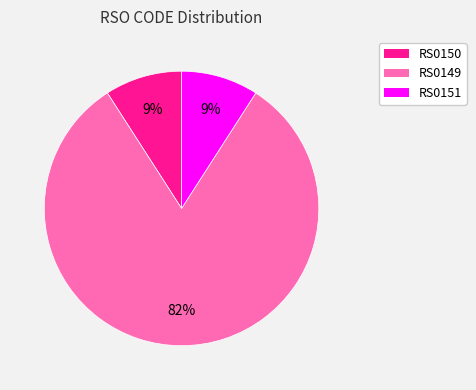

How many segments does this pie chart have?

3